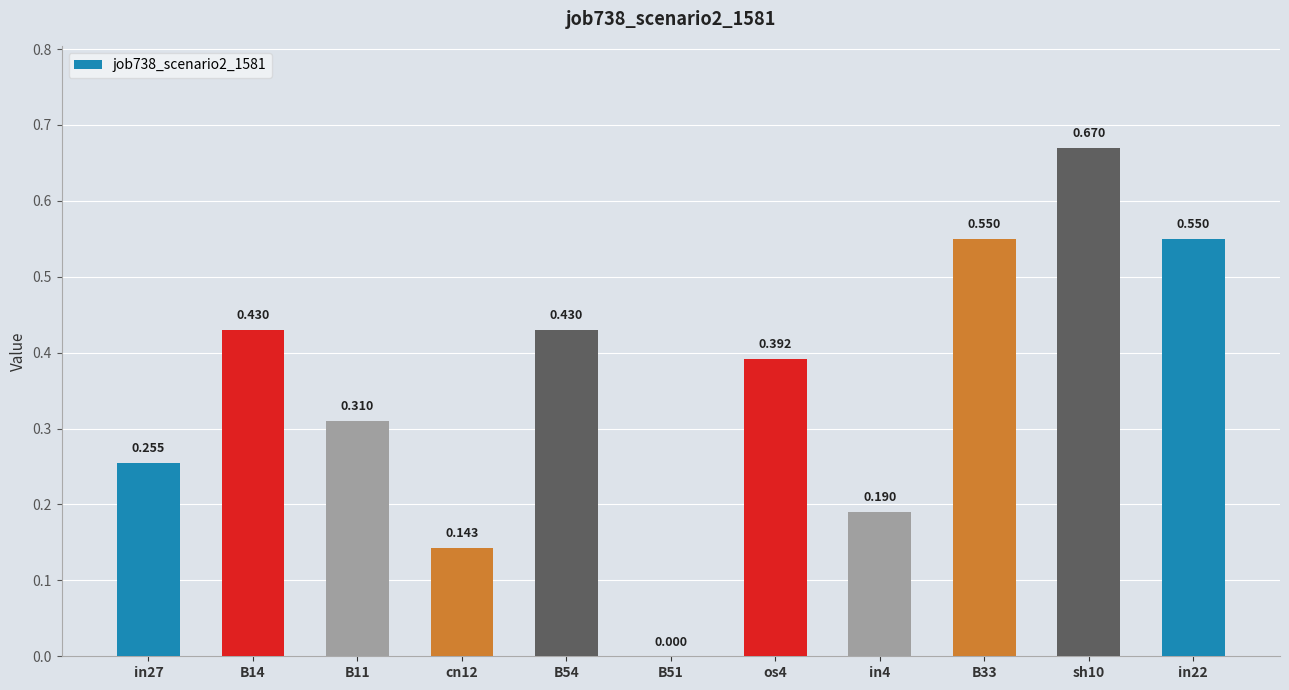

Are the bars horizontal?

No